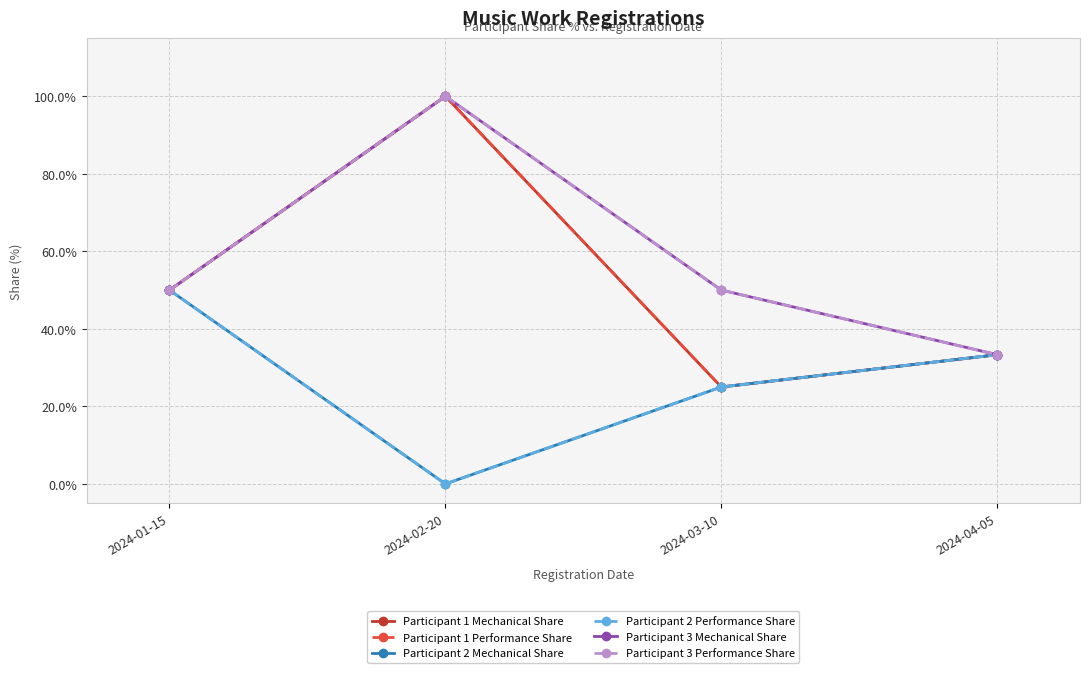

What position from the left is 2024-01-15?

1